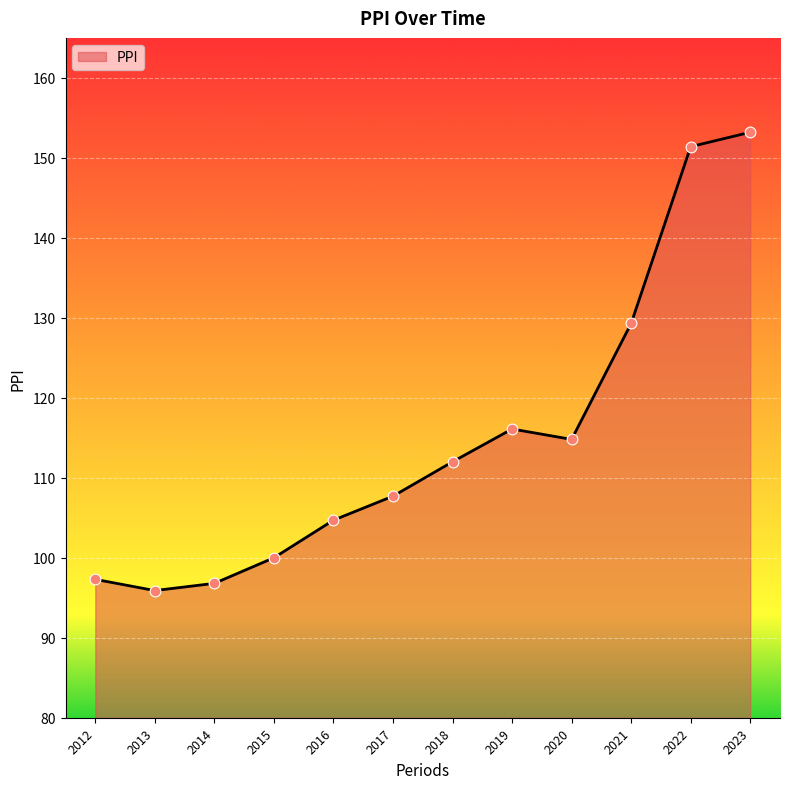

What is the change in value from 2012 to 2023?

+55.9